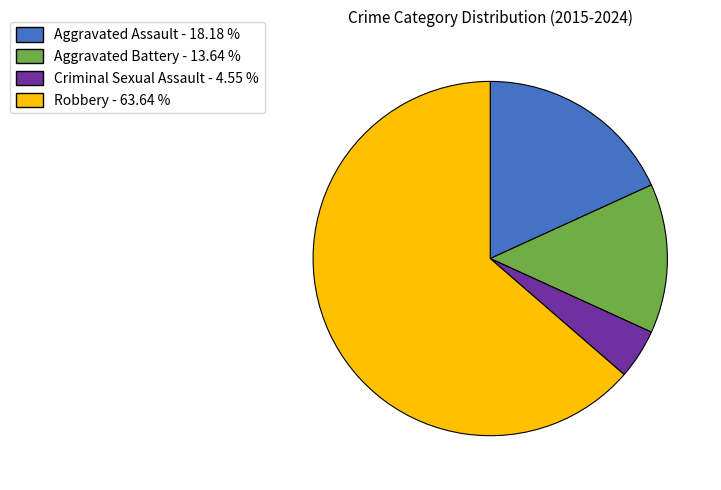

True or false: Robbery accounts for 64% of the total.

True